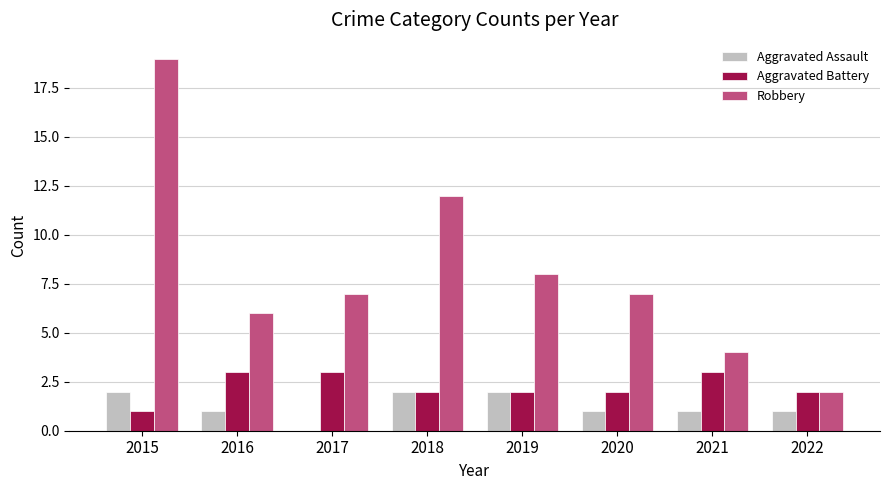

At which category does the chart reach its peak across all series?

2015